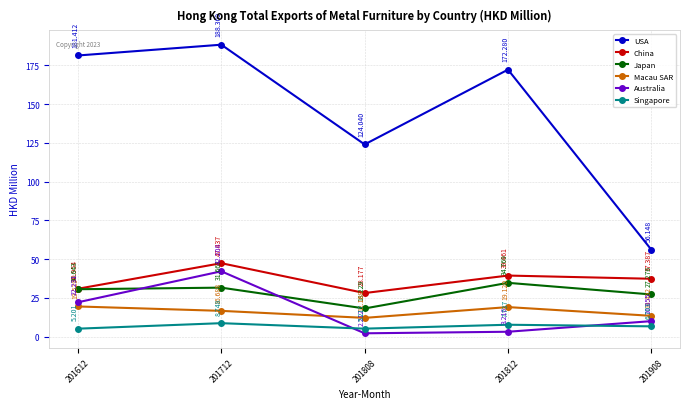

Where is the first local minimum for USA?

201808